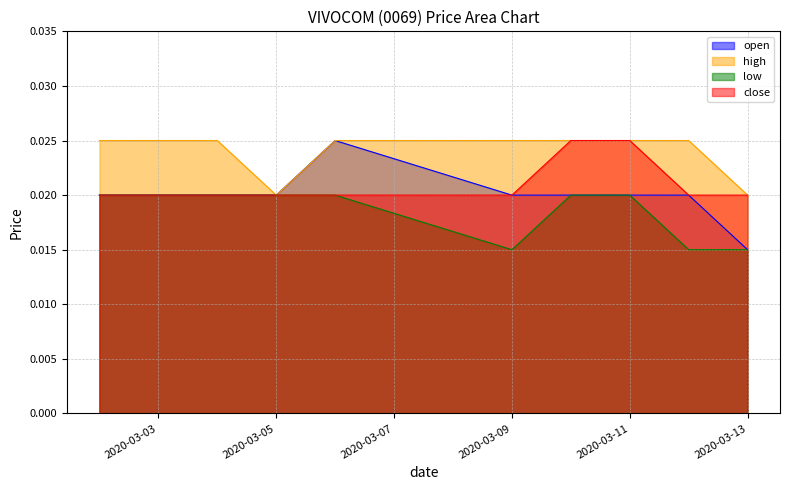

True or false: close and high intersect in this chart.

False